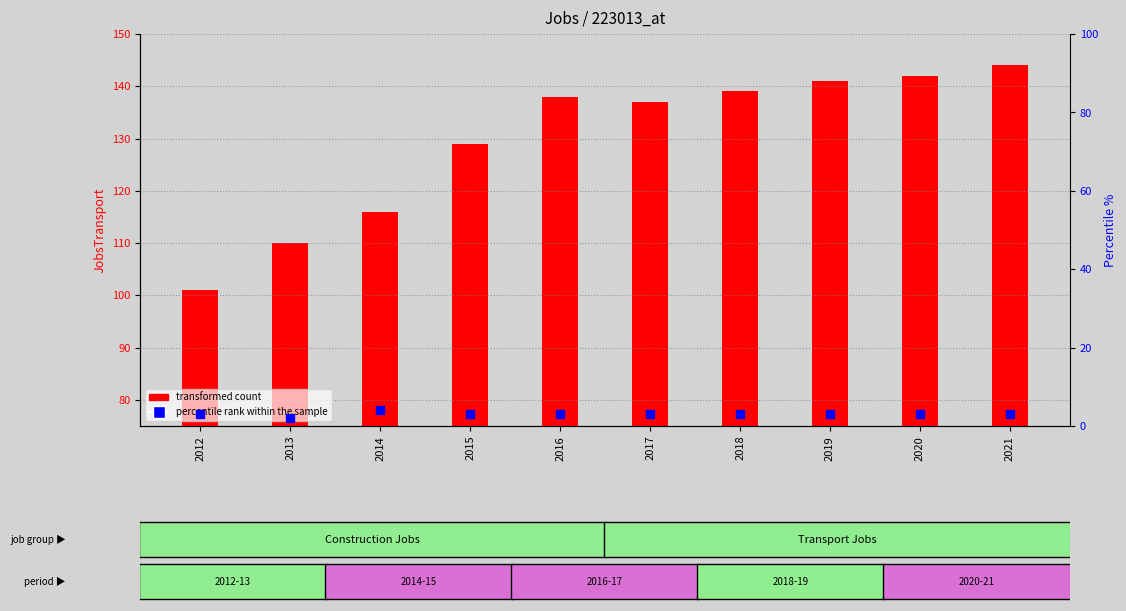

Which series has the largest total across all categories?

transformed count